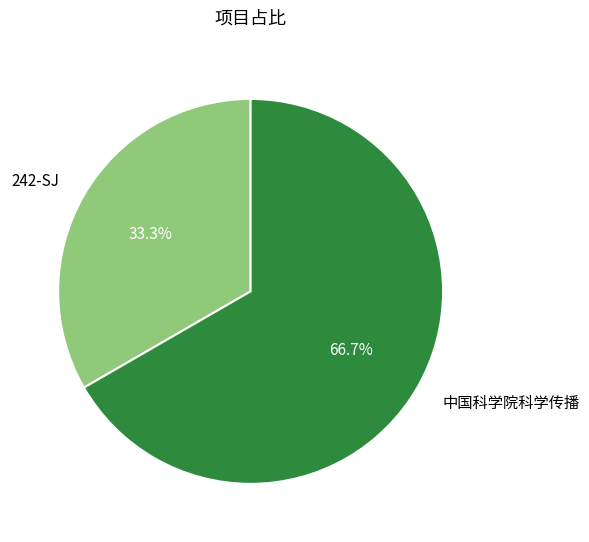

The 242-SJ slice represents 33% of the pie. True or false?

True